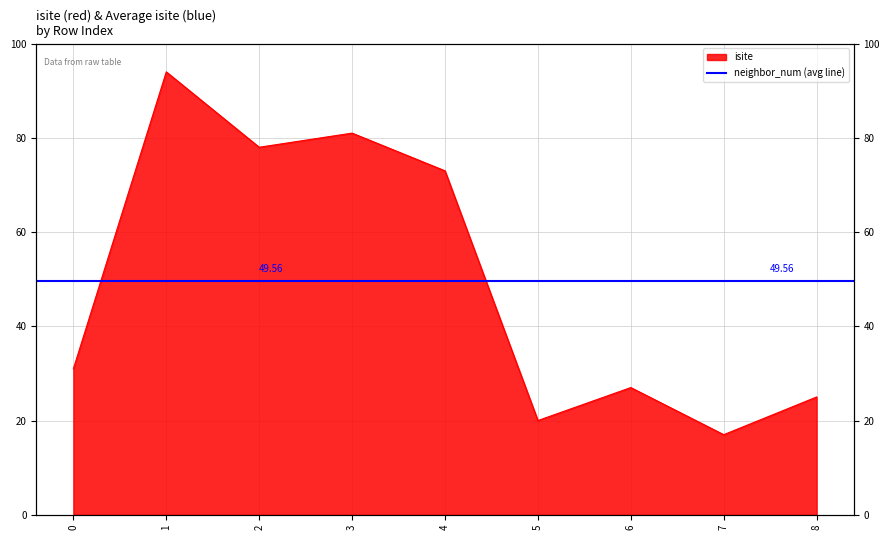

What is the greatest value displayed?

94